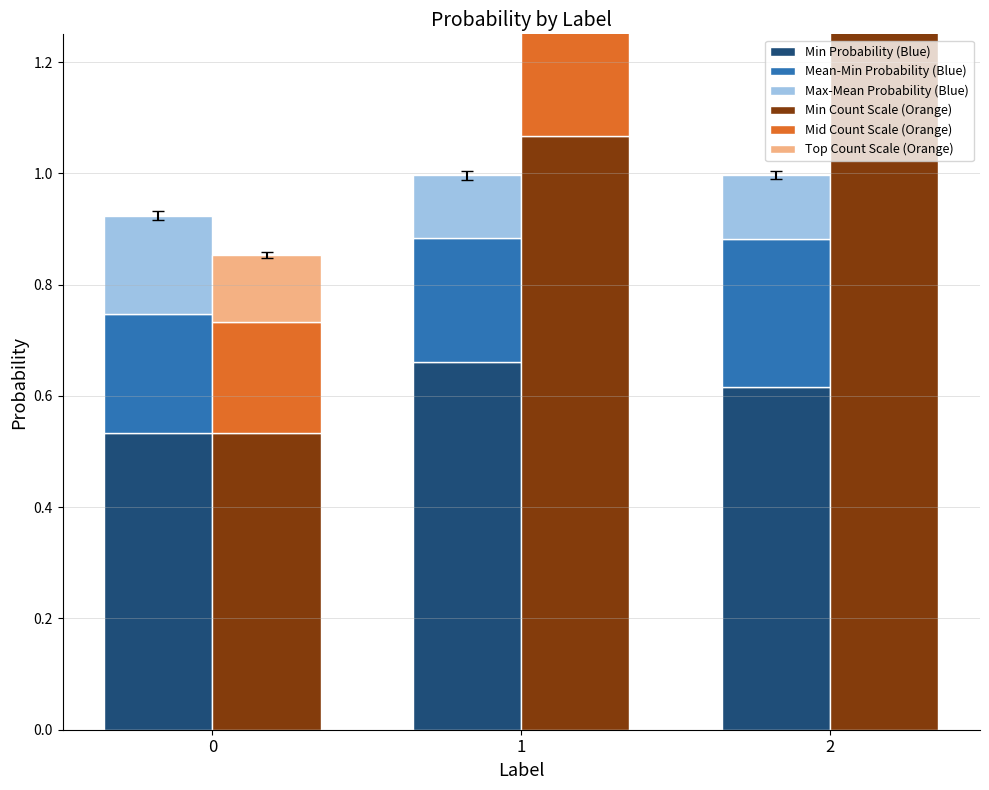

What is the difference between the maximum and minimum values in the Mean-Min Probability (Blue) series?

0.1